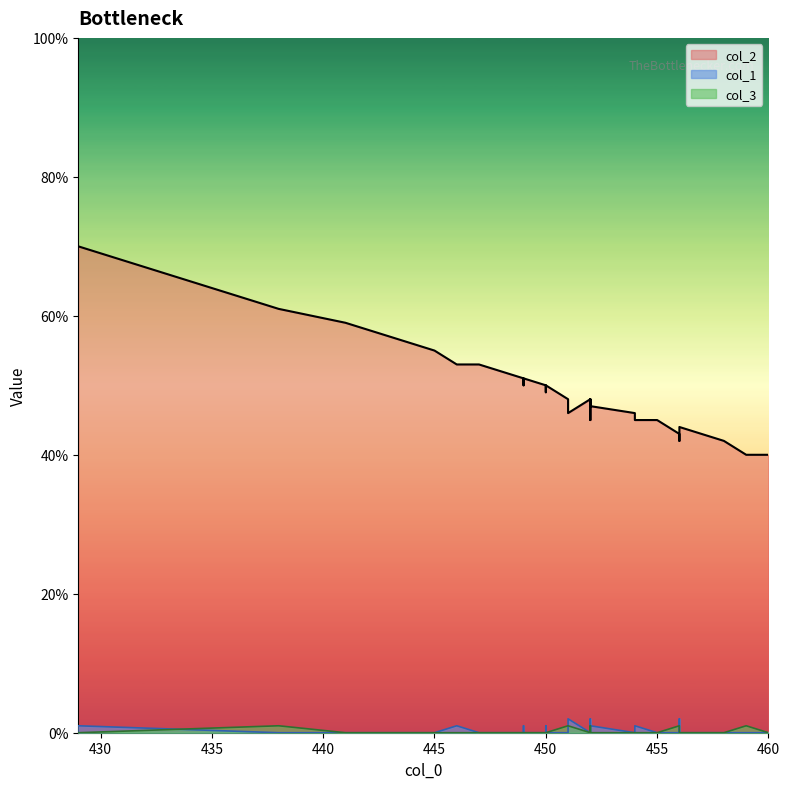

True or false: col_1 has a value of 1 at 429.

True